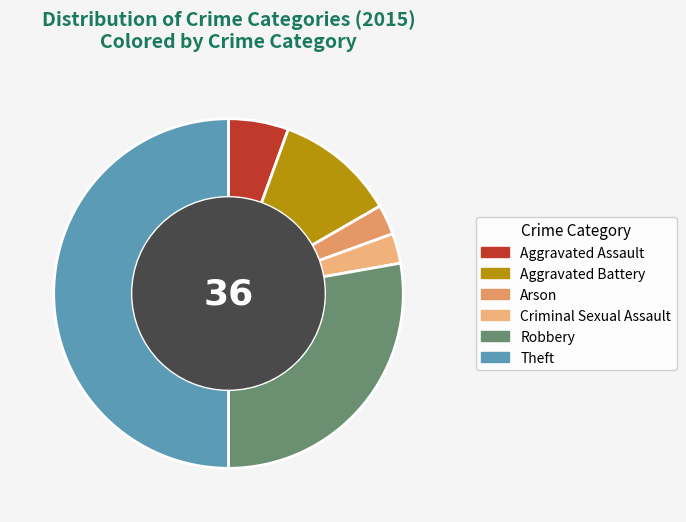

How many slices are in this pie chart?

6